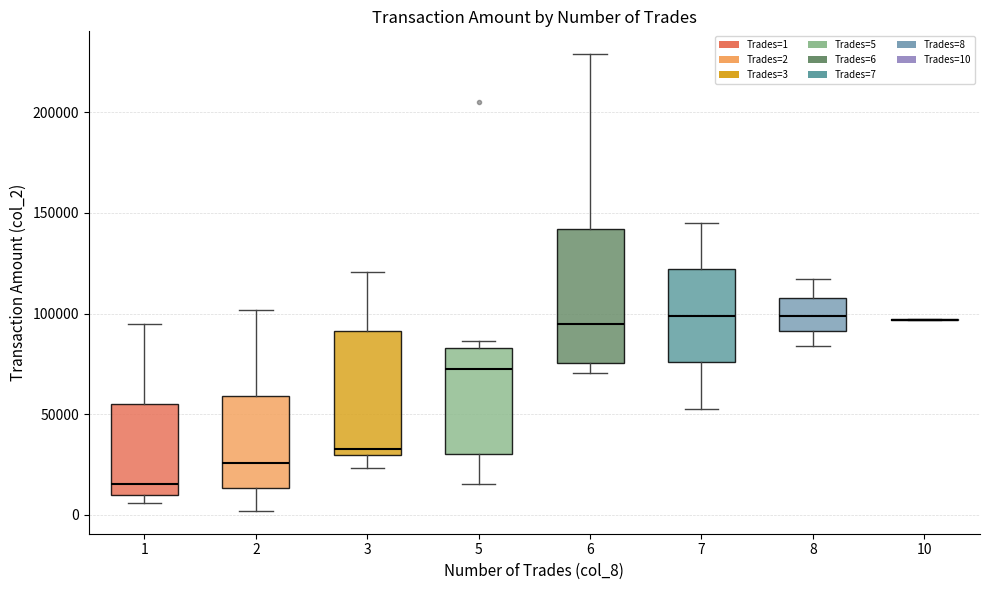

Reading left to right, read every box against the y-axis: the position of its median line, the range the box covers, and the ends of its whiskers. The values are not printed on the chart, so give them approximately, as read against the axis.

1: median 15000, box 10000 to 55000, whiskers 5000 to 95000
2: median 25000, box 15000 to 60000, whiskers 0 to 100000
3: median 30000 (just above the box's lower edge), box 30000 to 90000, whiskers 25000 to 120000
5: median 75000, box 30000 to 85000, whiskers 15000 to 85000 (just above the box's upper edge)
6: median 95000, box 75000 to 140000, whiskers 70000 to 230000
7: median 100000, box 75000 to 120000, whiskers 55000 to 145000
8: median 100000, box 90000 to 110000, whiskers 85000 to 115000
10: box collapsed to a line at 95000, whiskers 95000 to 95000